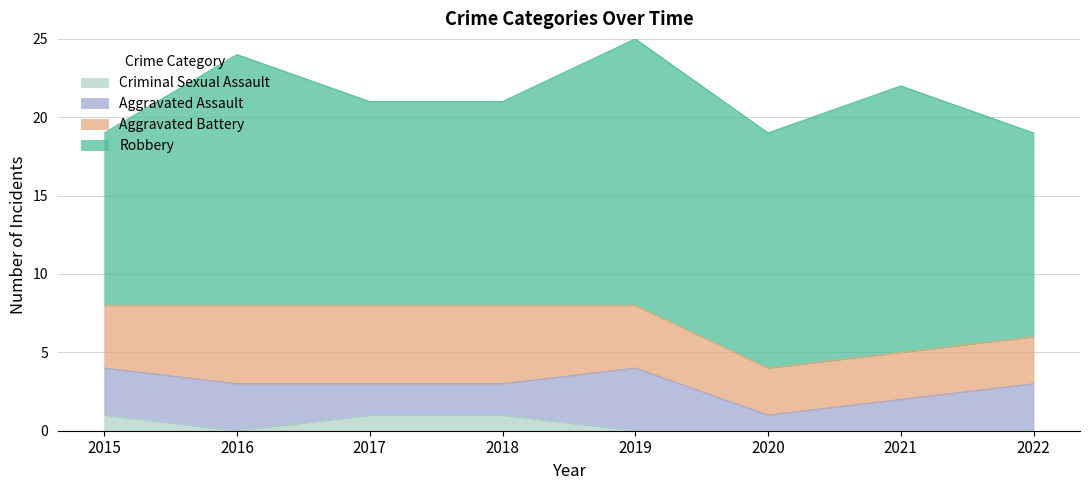

List the series in order of their peak value, lowest first.

Criminal Sexual Assault, Aggravated Assault, Aggravated Battery, Robbery